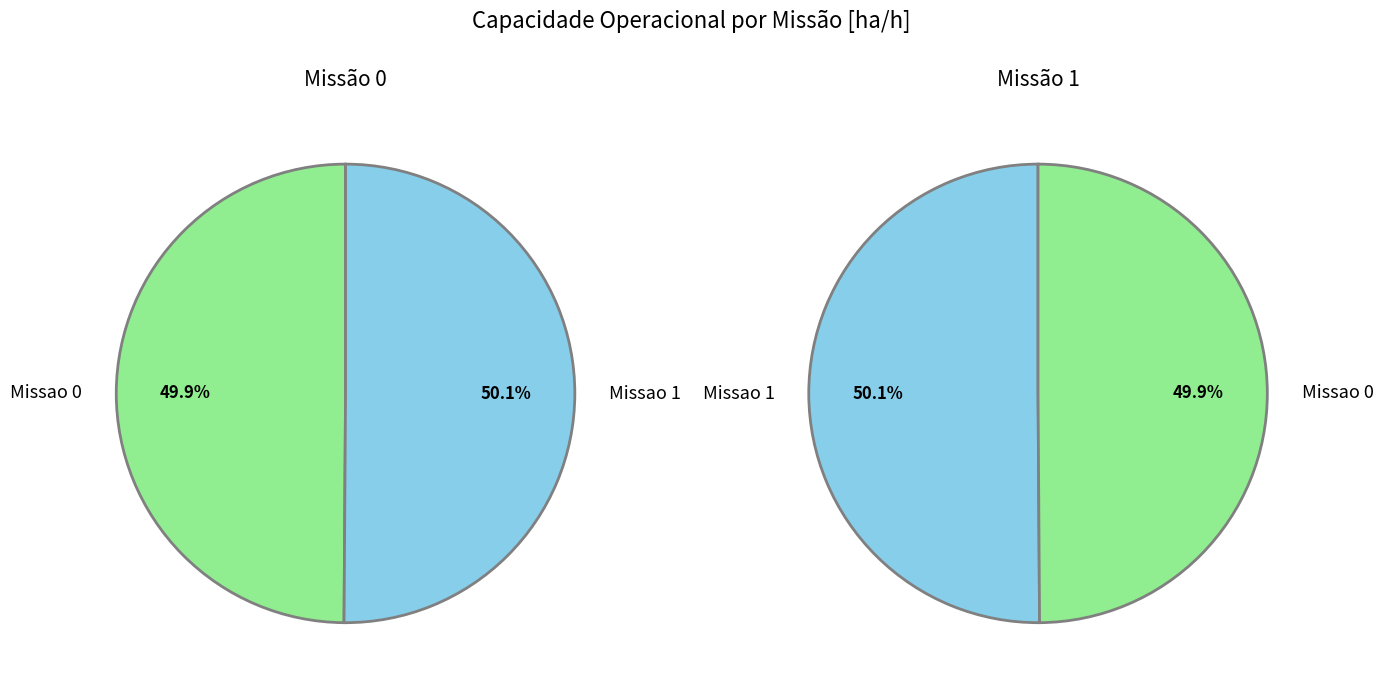

The Missao 1 slice represents 61% of the pie. True or false?

False